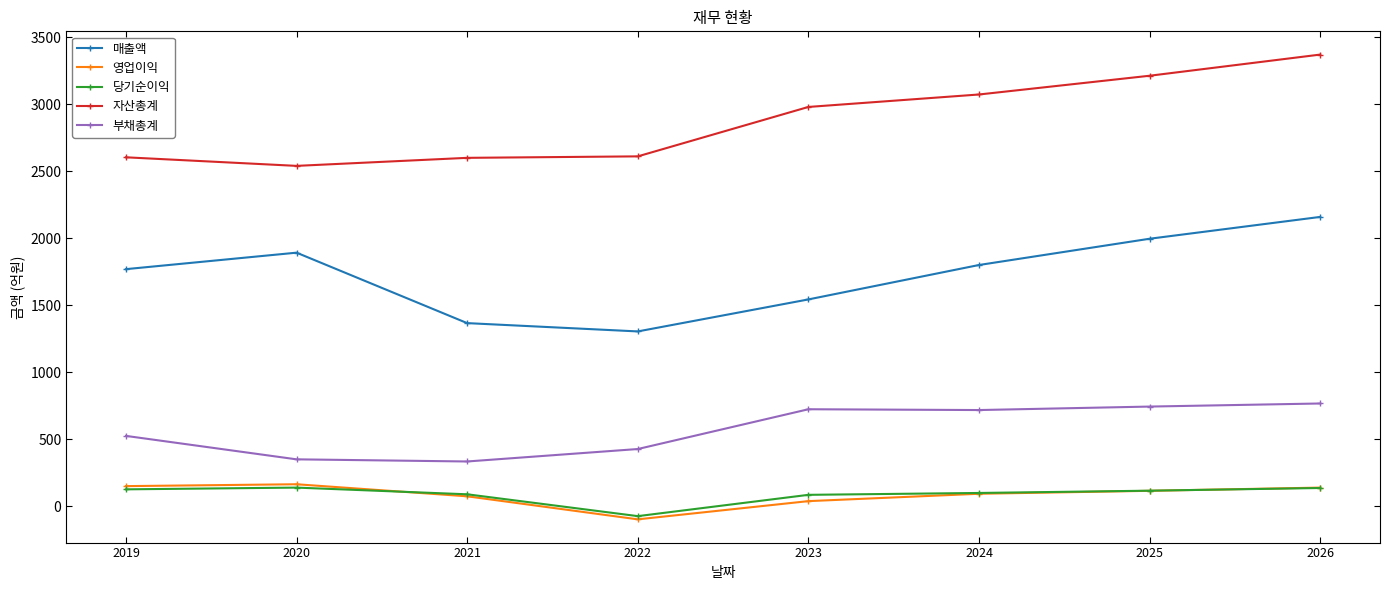

True or false: 영업이익 has a value of 114 at 2025.

True